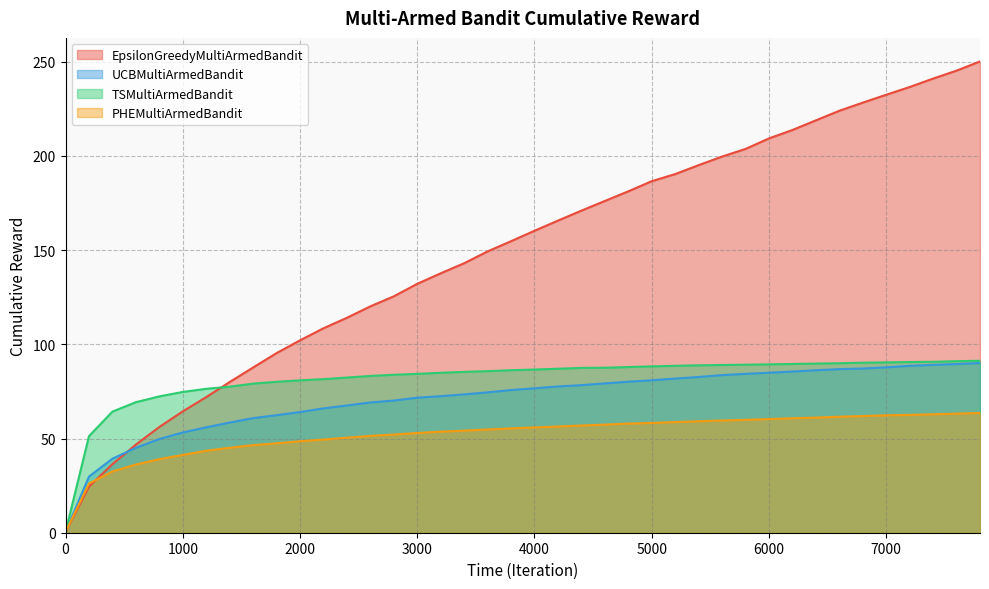

What is the value of the UCBMultiArmedBandit point at the 15th from the left?

70.2